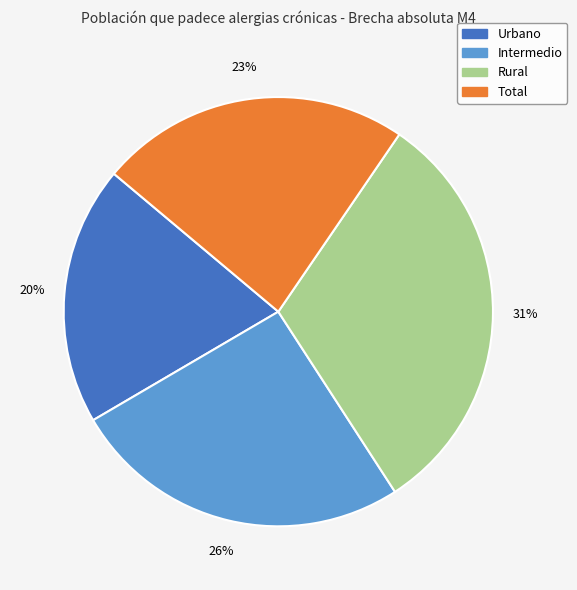

Is it true that Rural is 41% of the pie?

False